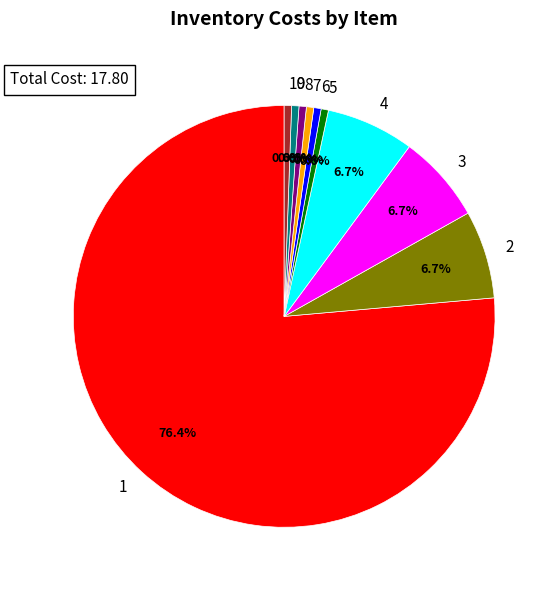

Count the number of slices in the pie.

10